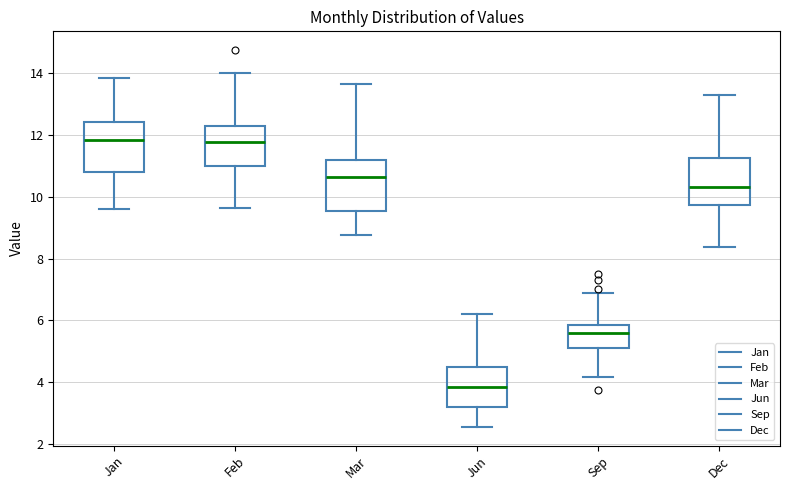

Reading left to right, read every box against the y-axis: the position of its median line, the range the box covers, and the ends of its whiskers. The values are not printed on the chart, so give them approximately, as read against the axis.

Jan: median 11.8, box 10.8 to 12.4, whiskers 9.6 to 13.8
Feb: median 11.8, box 11.0 to 12.2, whiskers 9.6 to 14.0
Mar: median 10.6, box 9.6 to 11.2, whiskers 8.8 to 13.6
Jun: median 3.8, box 3.2 to 4.6, whiskers 2.6 to 6.2
Sep: median 5.6, box 5.2 to 5.8, whiskers 4.2 to 7.0
Dec: median 10.4, box 9.8 to 11.2, whiskers 8.4 to 13.2